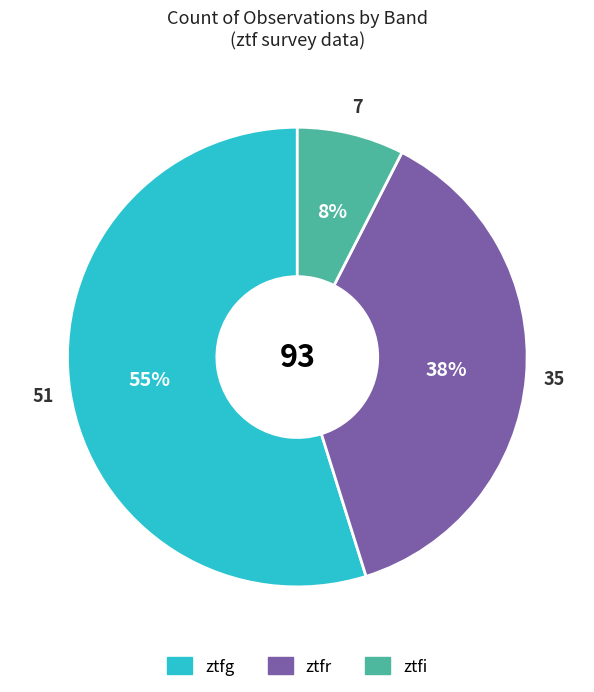

Do ztfr and ztfi together represent more than half of the pie?

No